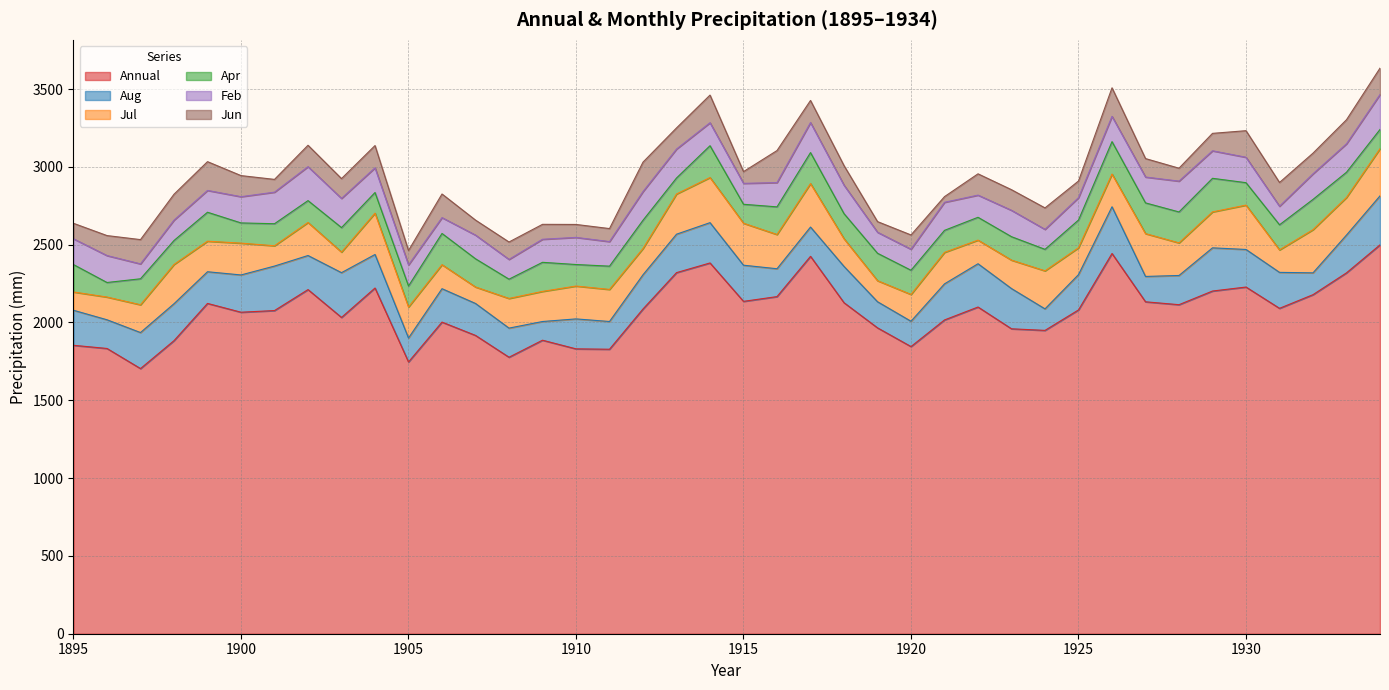

Does the chart have visible grid lines?

Yes